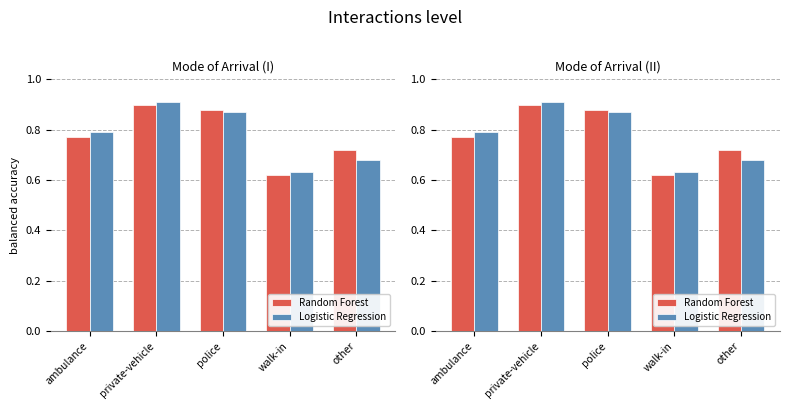

Is the value of Logistic Regression at private-vehicle greater than the value of Random Forest at walk-in?

Yes